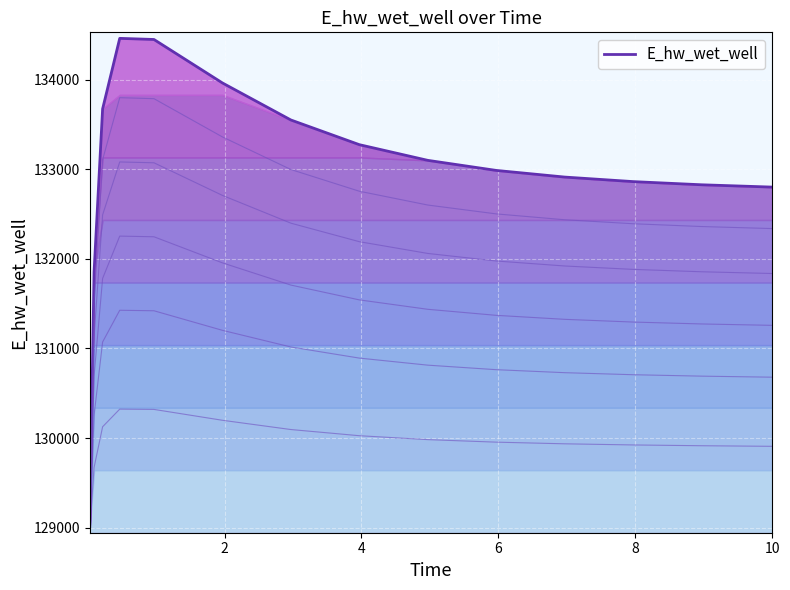

Does the chart display data point markers on the line(s)?

No